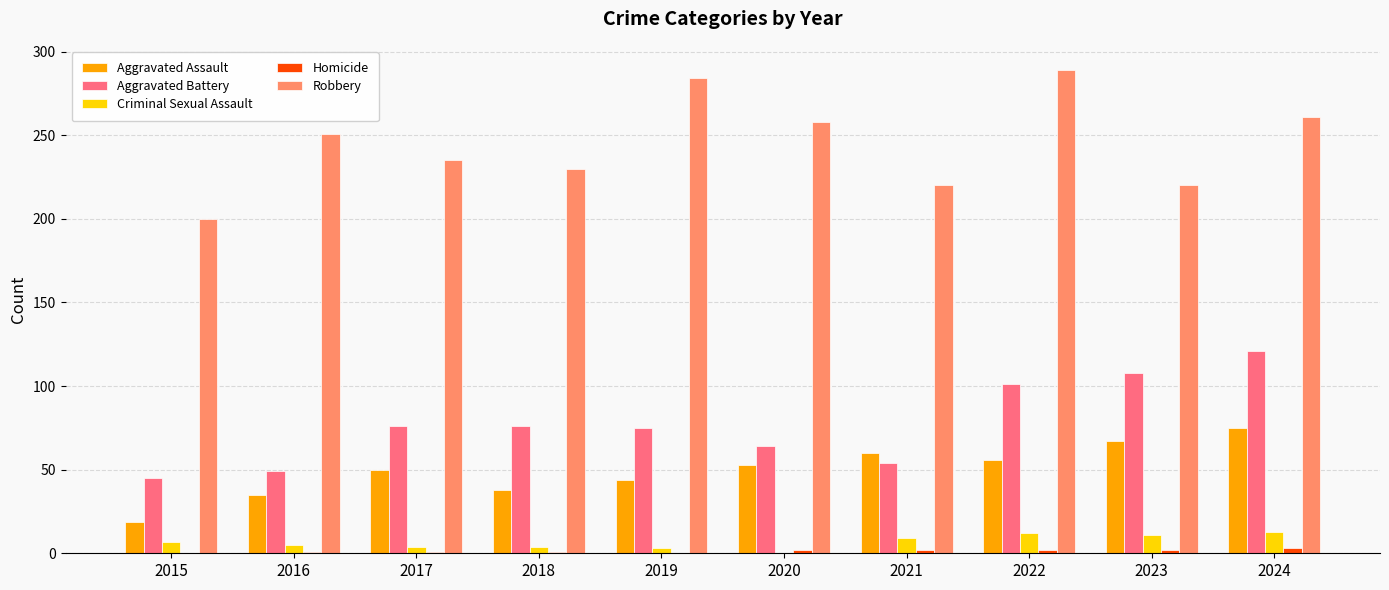

What is the total value across all series at 2015?

271